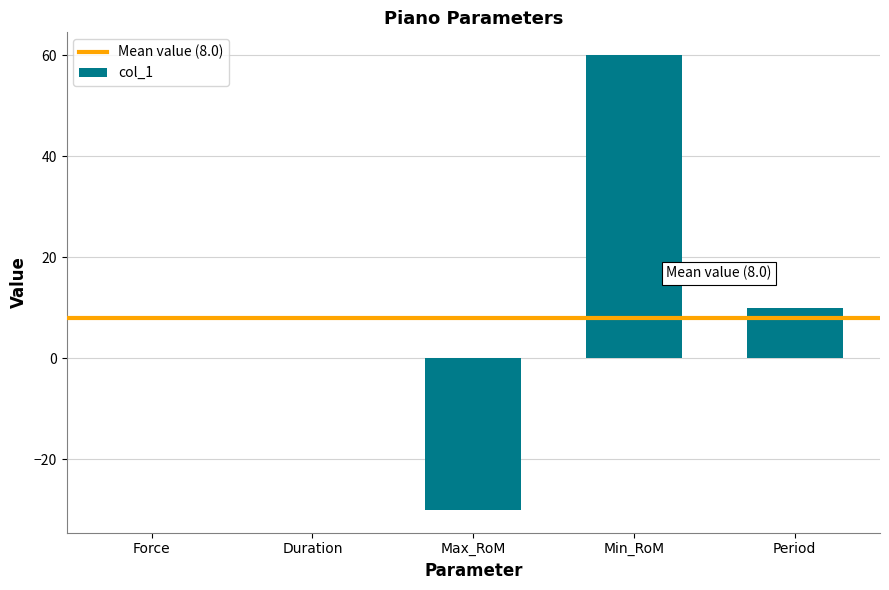

What is the difference between the values at Min_RoM and Period?

50